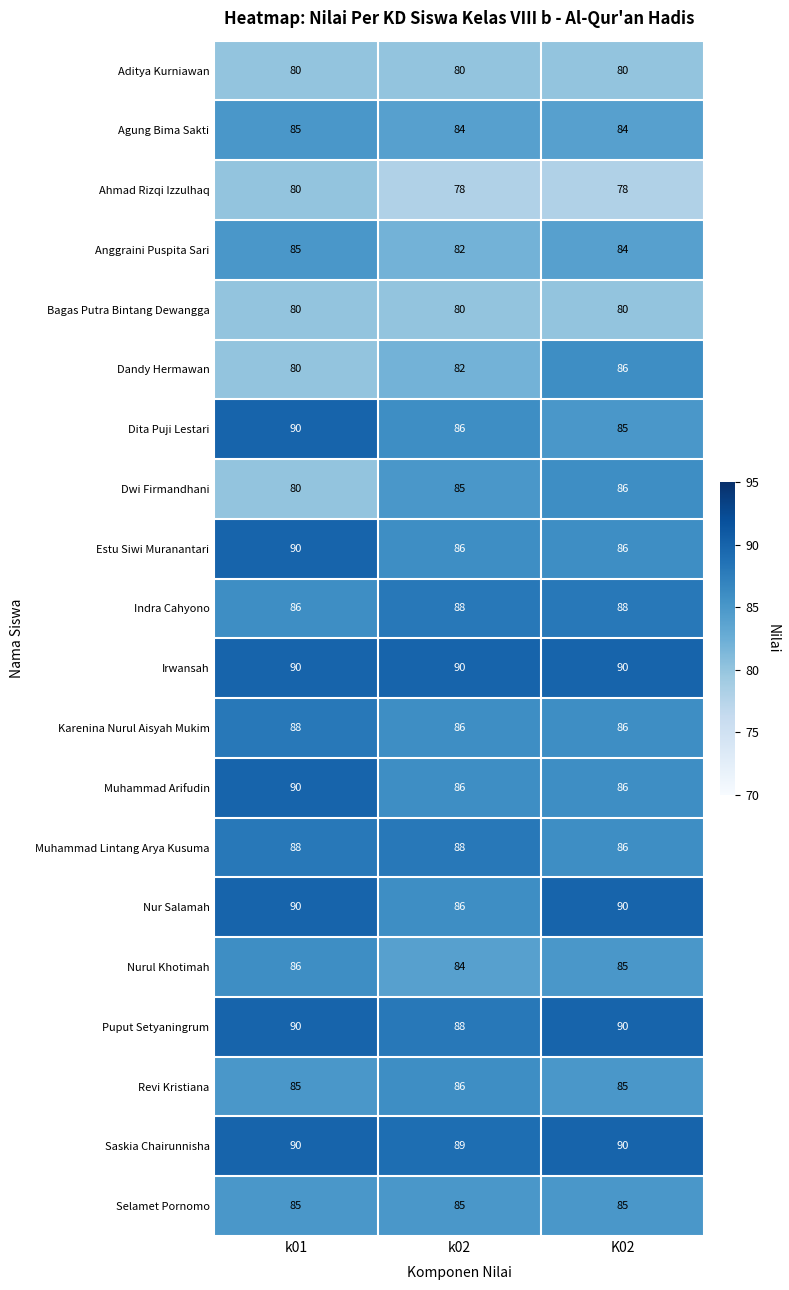

Which series changed the most between k01 and k02?

Dwi Firmandhani